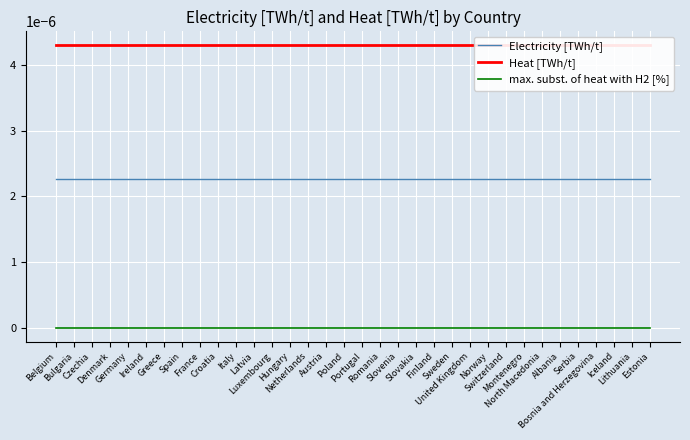

True or false: max. subst. of heat with H2 [%] and Heat [TWh/t] intersect in this chart.

False